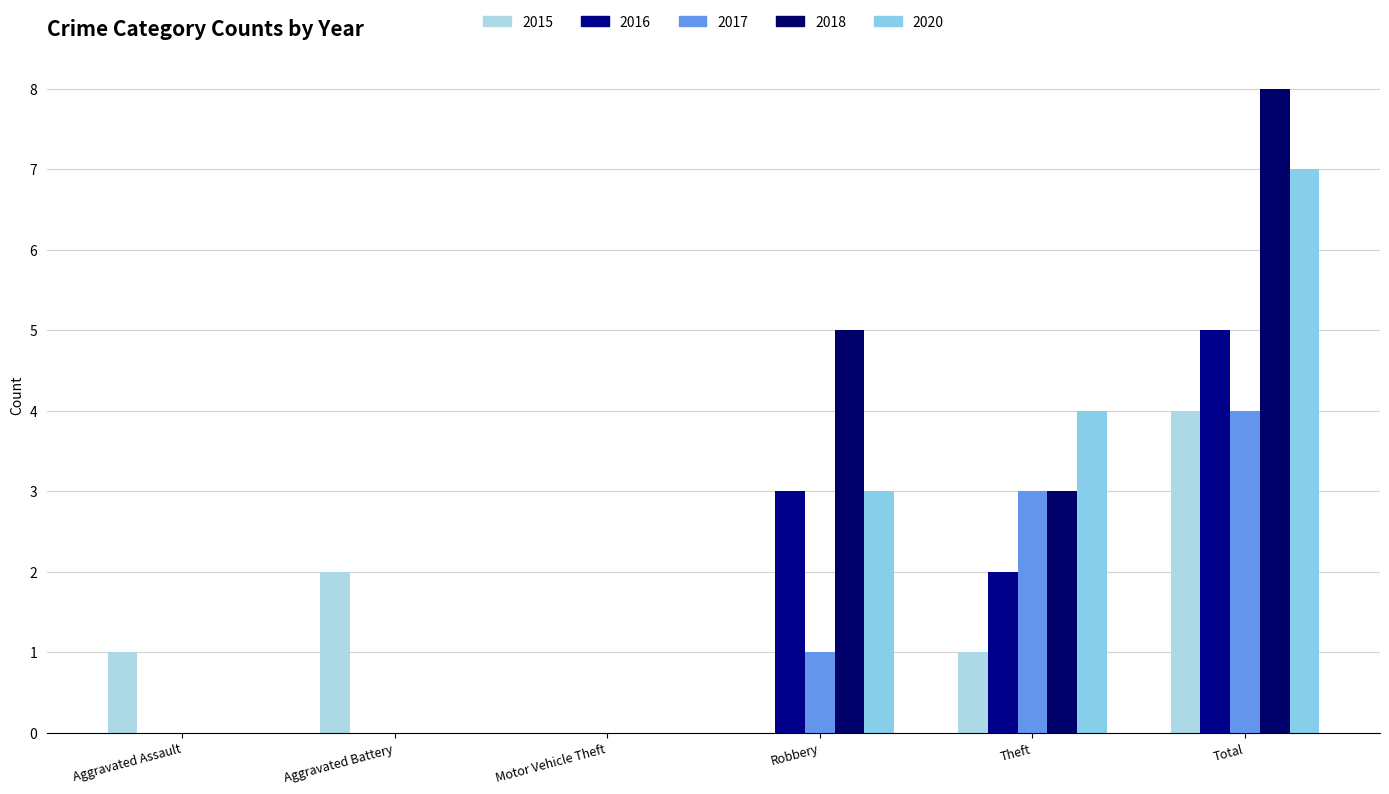

What is the difference between the maximum and minimum values in the 2020 series?

7